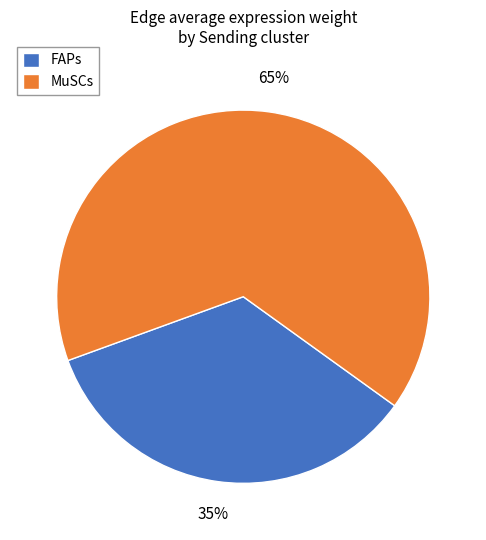

Rank the categories by value from highest to lowest.

MuSCs, FAPs